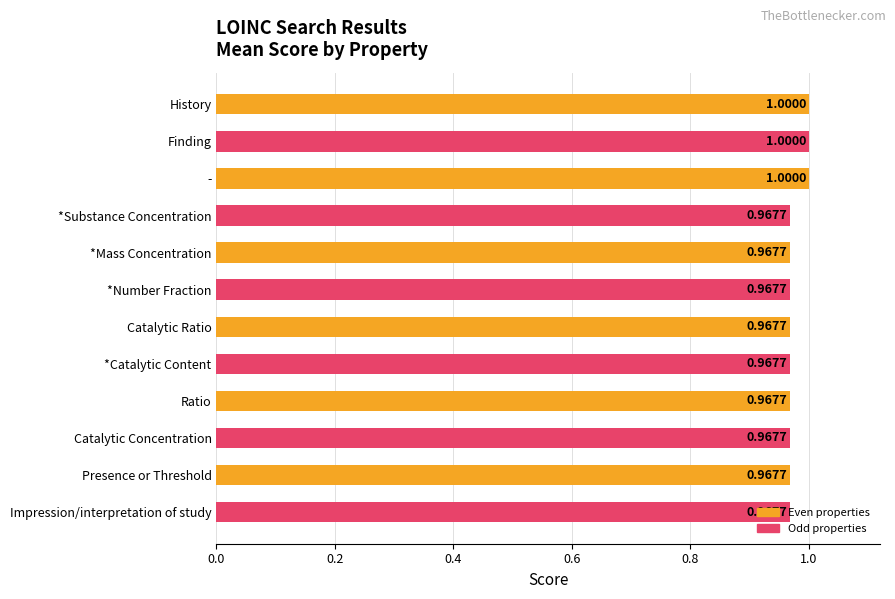

What is the label of the 9th bar from the top?

Ratio